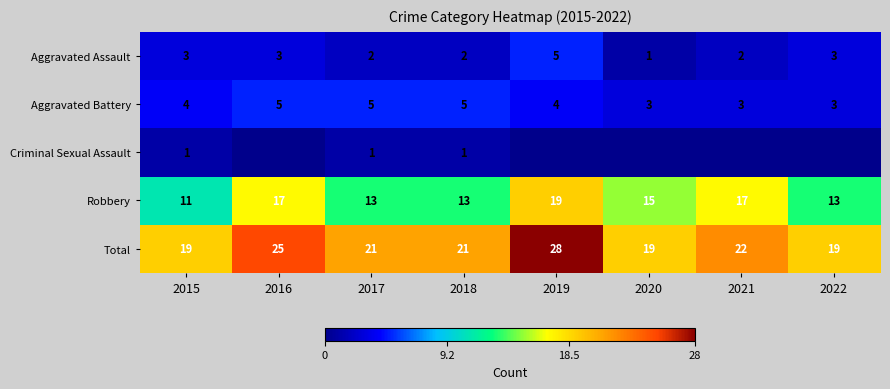

Is the value of Criminal Sexual Assault at 2018 greater than the value of Total at 2020?

No